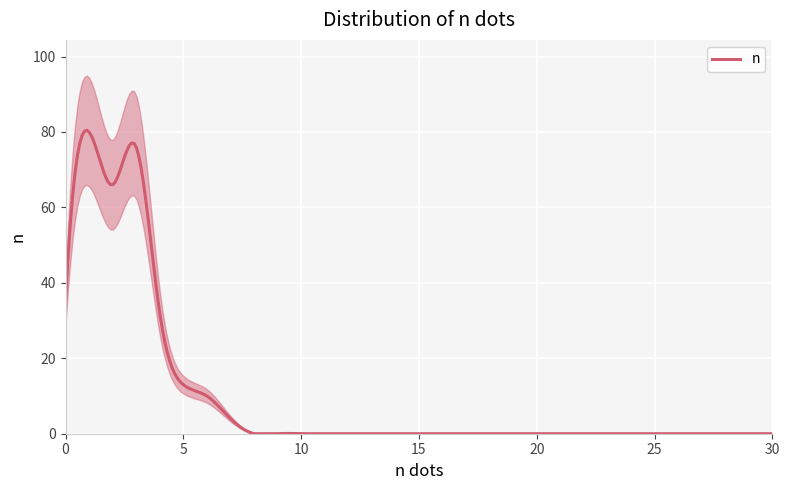

Reading left to right, transcribe all the data shown in this chart.

0=35	1=80	2=66	3=76	4=32	5=13	6=10	7=4	8=0	9=0	10=0	11=0	12=0	13=0	14=0	15=0	16=0	17=0	18=0	19=0	20=0	21=0	22=0	23=0	24=0	25=0	26=0	27=0	28=0	29=0	30=0